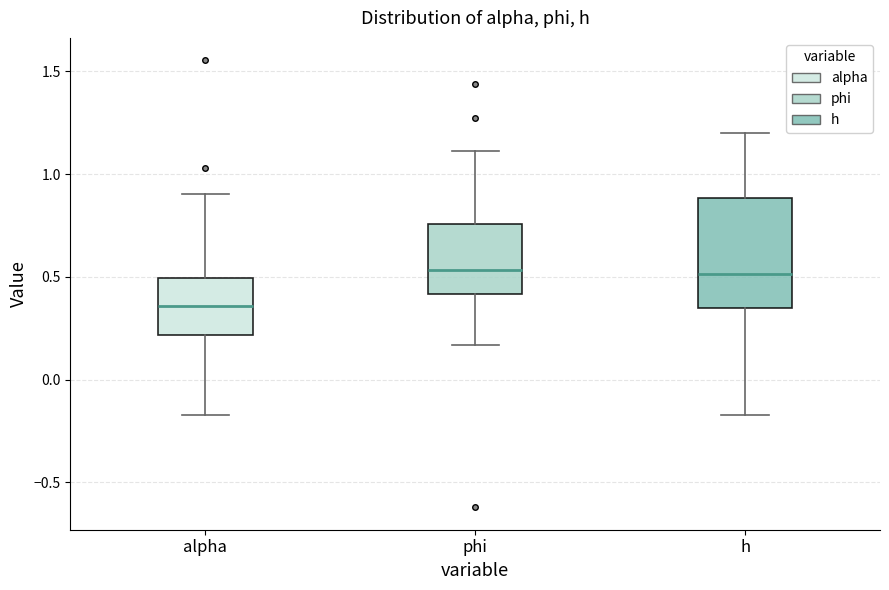

Which box is the tallest, from its lower edge to its upper edge?

h